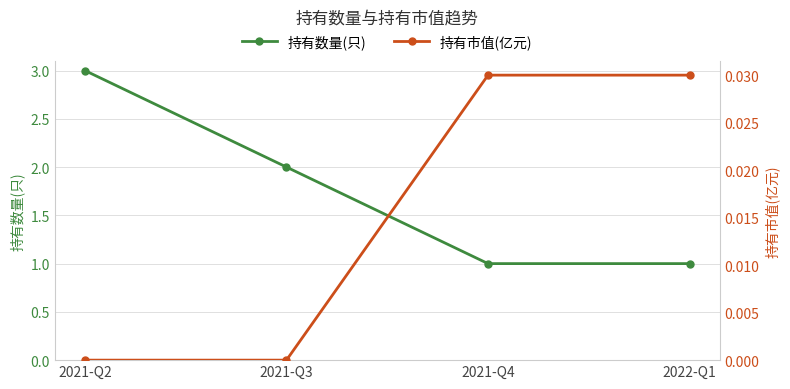

Which series changed the most between 2021-Q3 and 2022-Q1?

持有数量(只)